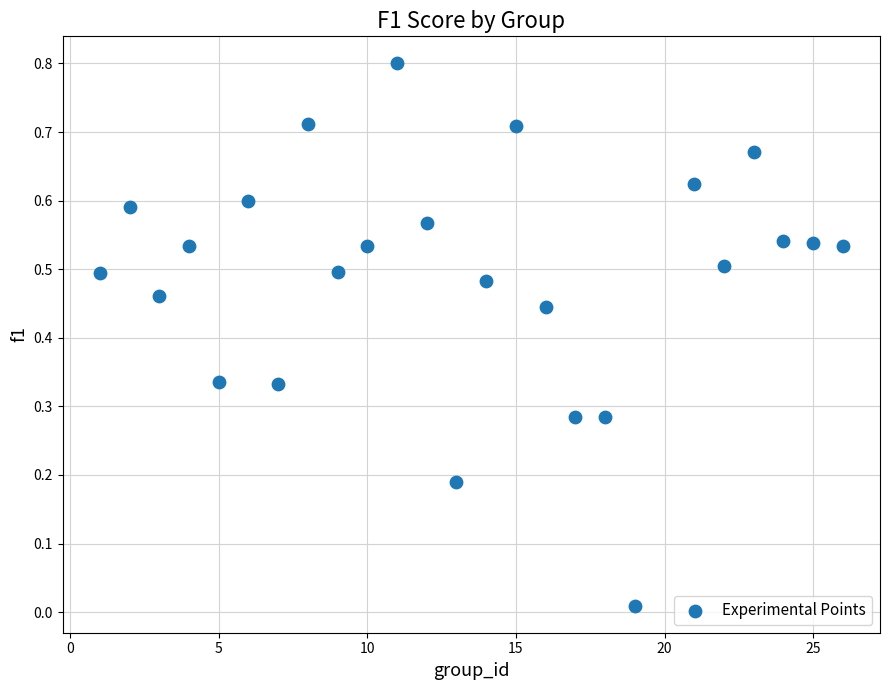

What is the range of Y values (max minus min)?

0.8